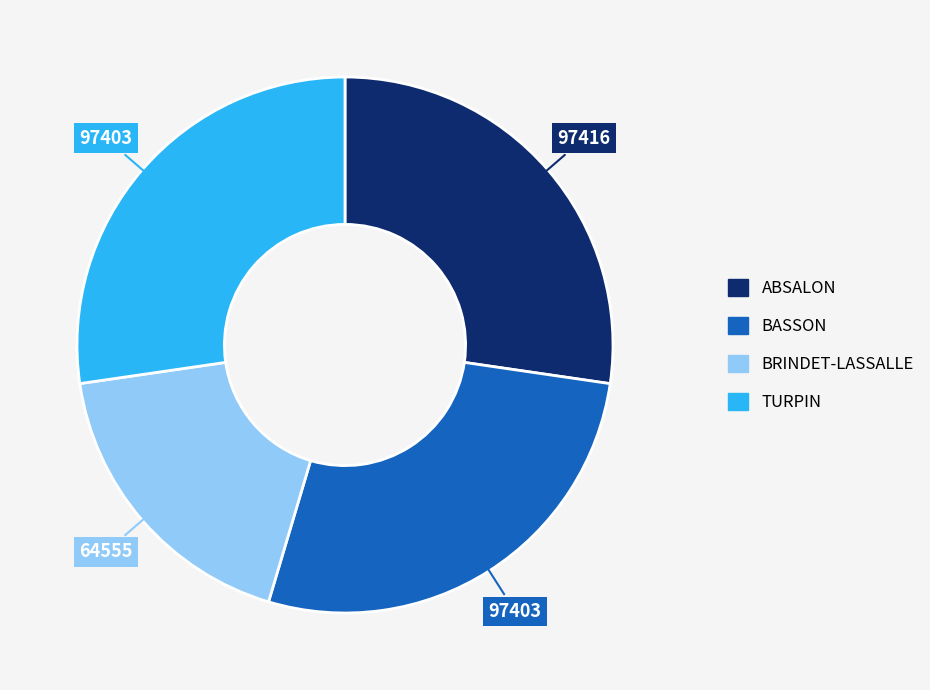

Between BASSON and BRINDET-LASSALLE, which is larger?

BASSON